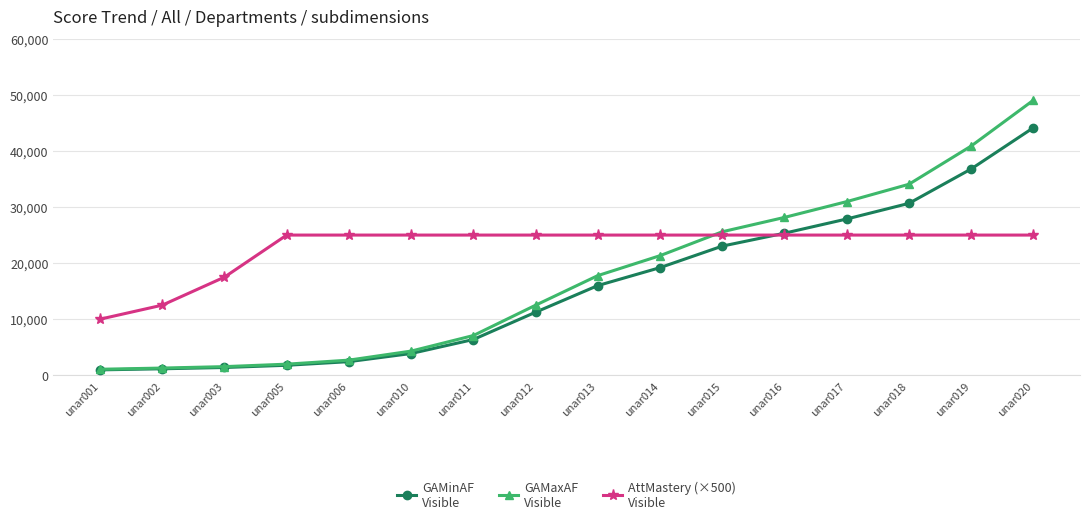

Does the chart have visible grid lines?

Yes